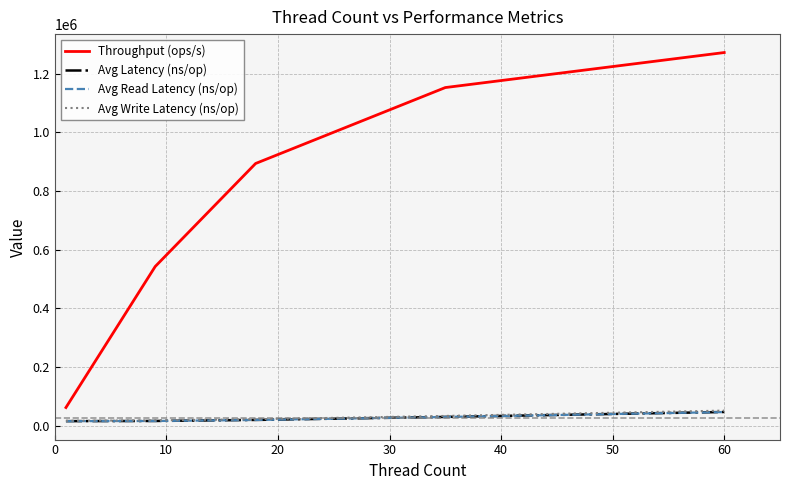

Which series has the largest total across all categories?

Throughput (ops/s)